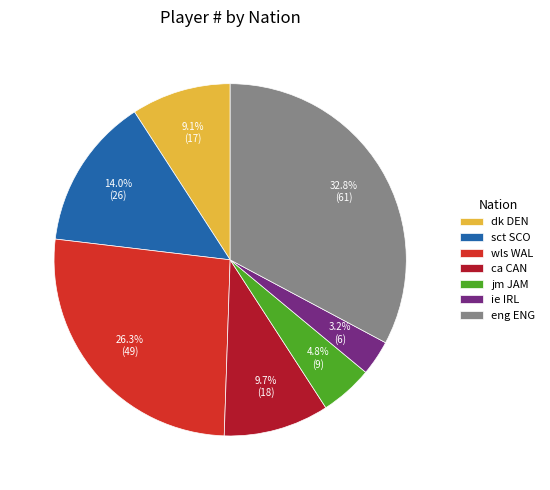

Which category has the biggest portion of the pie?

eng ENG